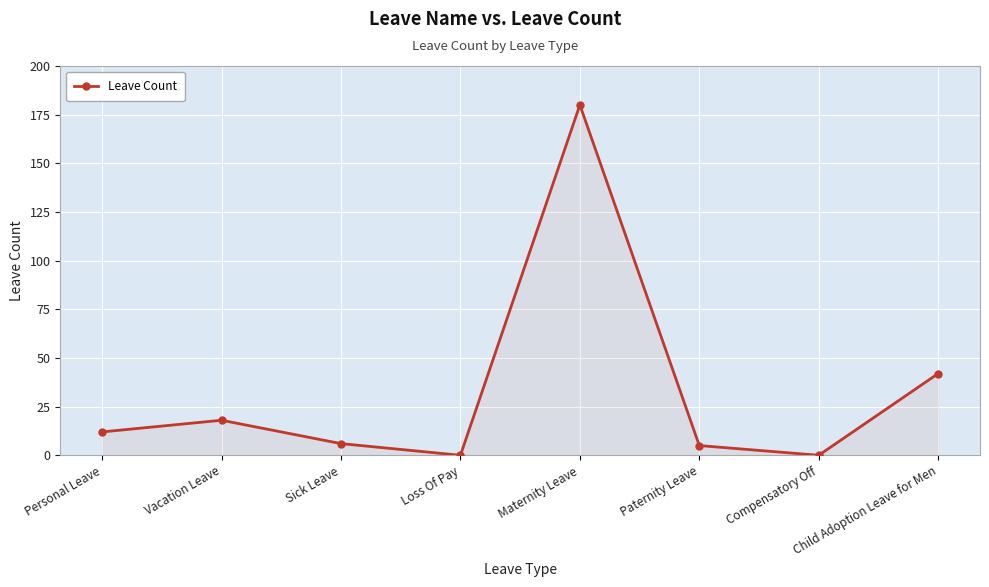

How many interior local valleys (lower than both neighbors) does the data have?

2